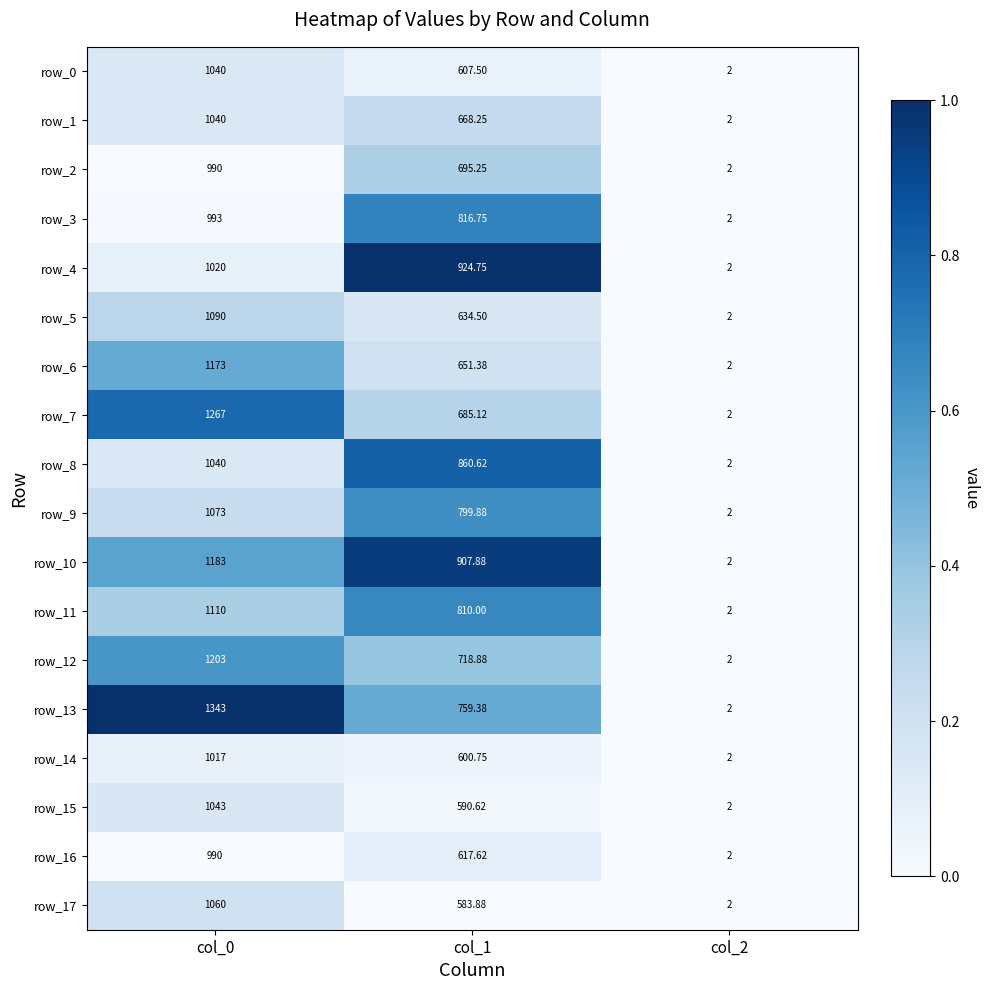

Which label corresponds to the largest value in the chart?

col_0